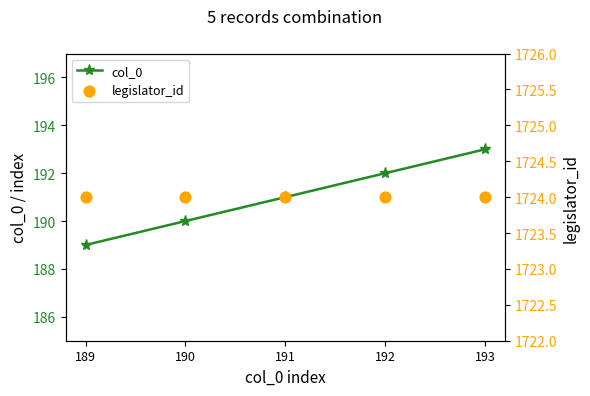

At which category is the sum across all series the highest?

193